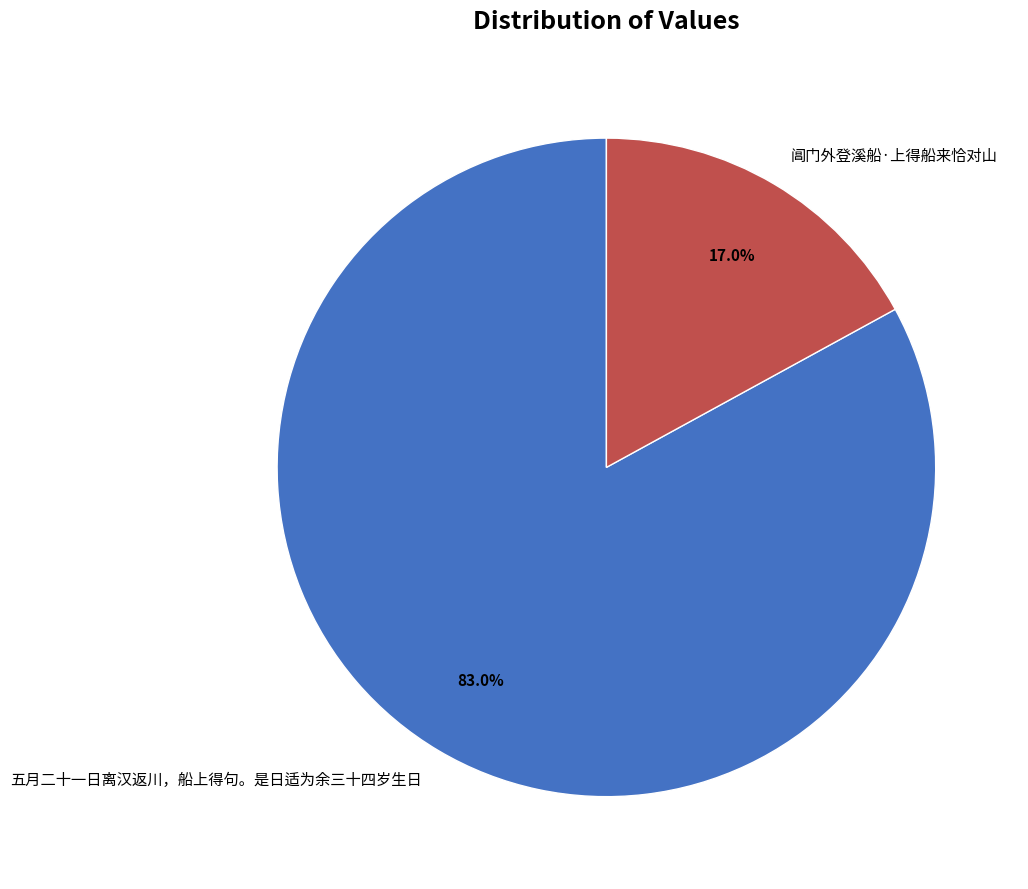

What portion of the pie excludes 五月二十一日离汉返川，船上得句。是日适为余三十四岁生日?

17.0%